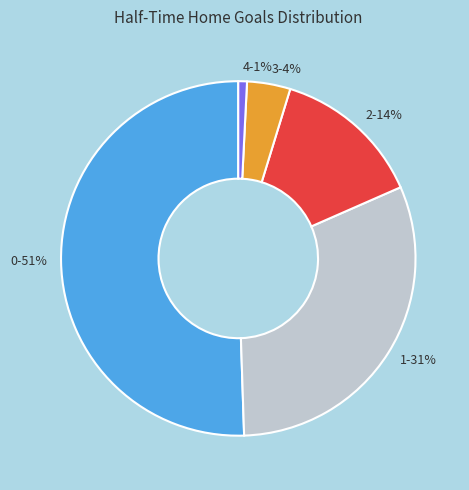

To the nearest percent, what portion does 4 represent?

1%